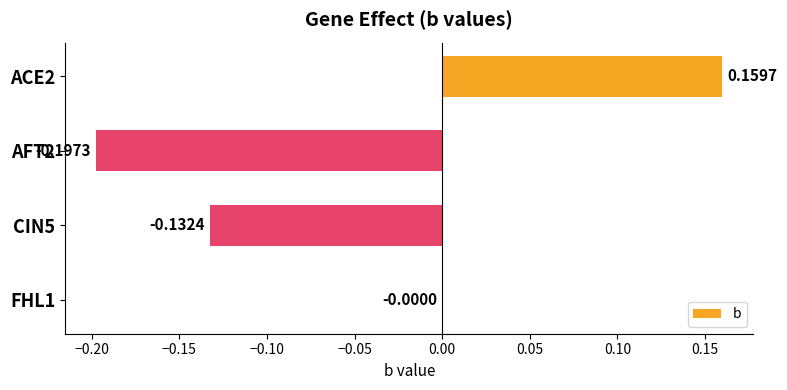

Between AFT2 and CIN5, which is larger?

CIN5